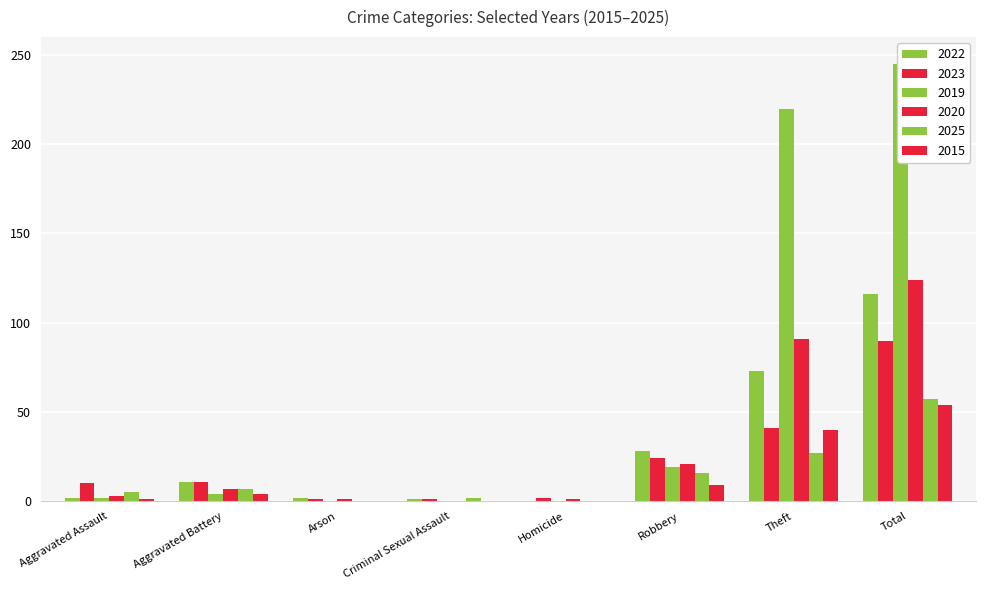

What are all the series names shown in the legend?

2022, 2023, 2019, 2020, 2025, 2015